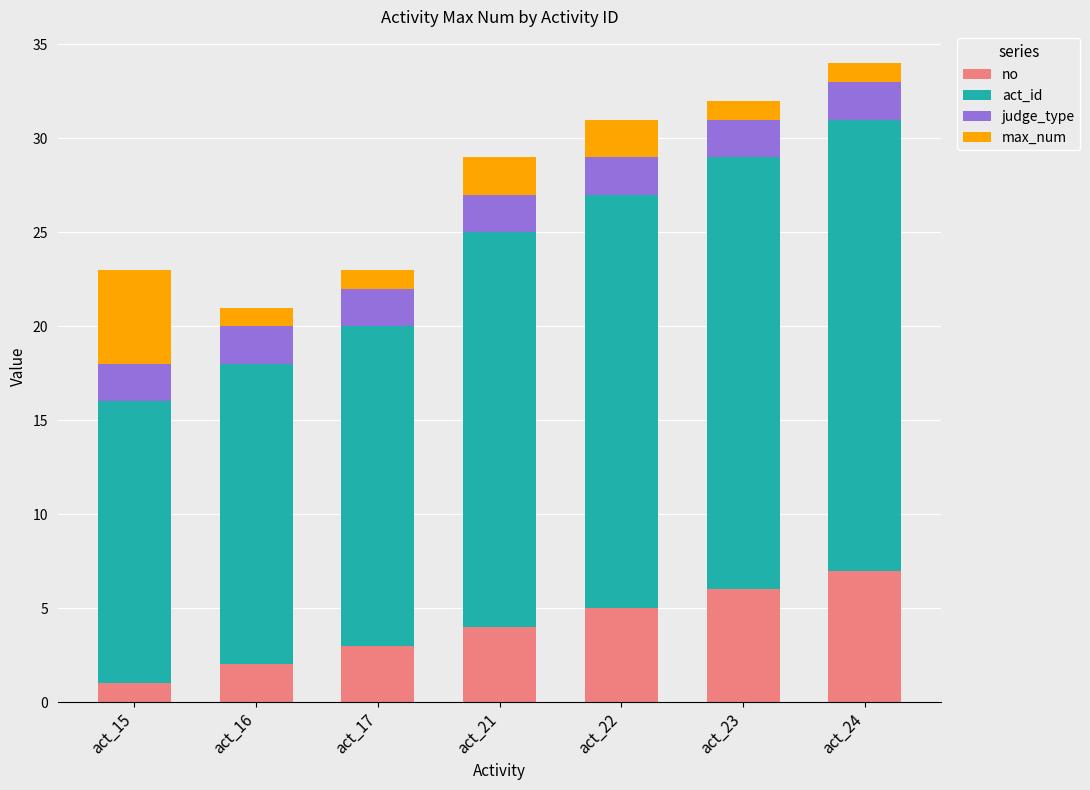

At which label does no reach its peak?

act_24